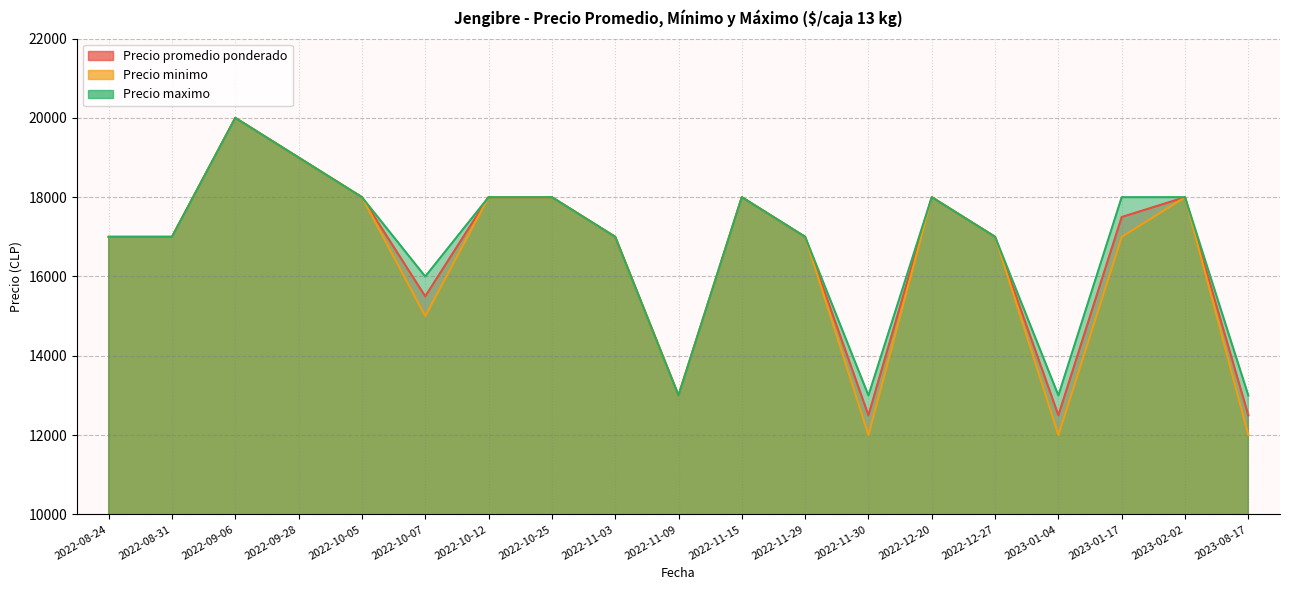

The value of Precio maximo at 2022-10-25 is 18000. True or false?

True